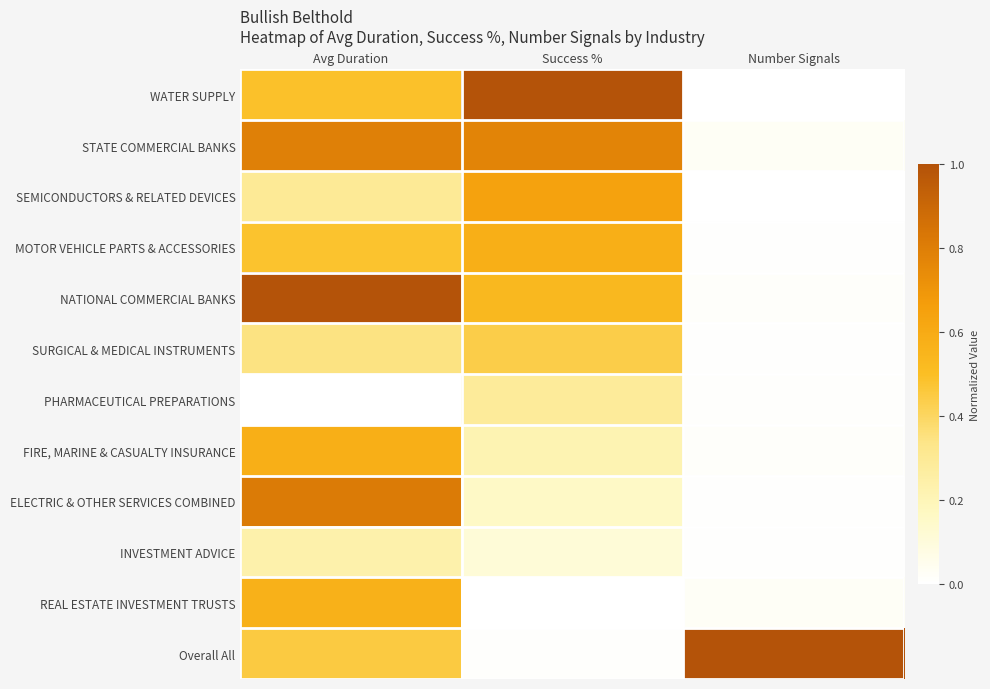

Reading left to right, extract all data points from this chart.

WATER SUPPLY: Avg Duration=0.5	Success %=1.0	Number Signals=0.0
STATE COMMERCIAL BANKS: Avg Duration=0.8	Success %=0.8	Number Signals=0.0
SEMICONDUCTORS & RELATED DEVICES: Avg Duration=0.3	Success %=0.6	Number Signals=0.0
MOTOR VEHICLE PARTS & ACCESSORIES: Avg Duration=0.5	Success %=0.6	Number Signals=0.0
NATIONAL COMMERCIAL BANKS: Avg Duration=1.0	Success %=0.5	Number Signals=0.0
SURGICAL & MEDICAL INSTRUMENTS: Avg Duration=0.3	Success %=0.4	Number Signals=0.0
PHARMACEUTICAL PREPARATIONS: Avg Duration=0.0	Success %=0.3	Number Signals=0.0
FIRE, MARINE & CASUALTY INSURANCE: Avg Duration=0.6	Success %=0.2	Number Signals=0.0
ELECTRIC & OTHER SERVICES COMBINED: Avg Duration=0.8	Success %=0.2	Number Signals=0.0
INVESTMENT ADVICE: Avg Duration=0.2	Success %=0.1	Number Signals=0.0
REAL ESTATE INVESTMENT TRUSTS: Avg Duration=0.6	Success %=0.0	Number Signals=0.0
Overall All: Avg Duration=0.5	Success %=0.0	Number Signals=1.0